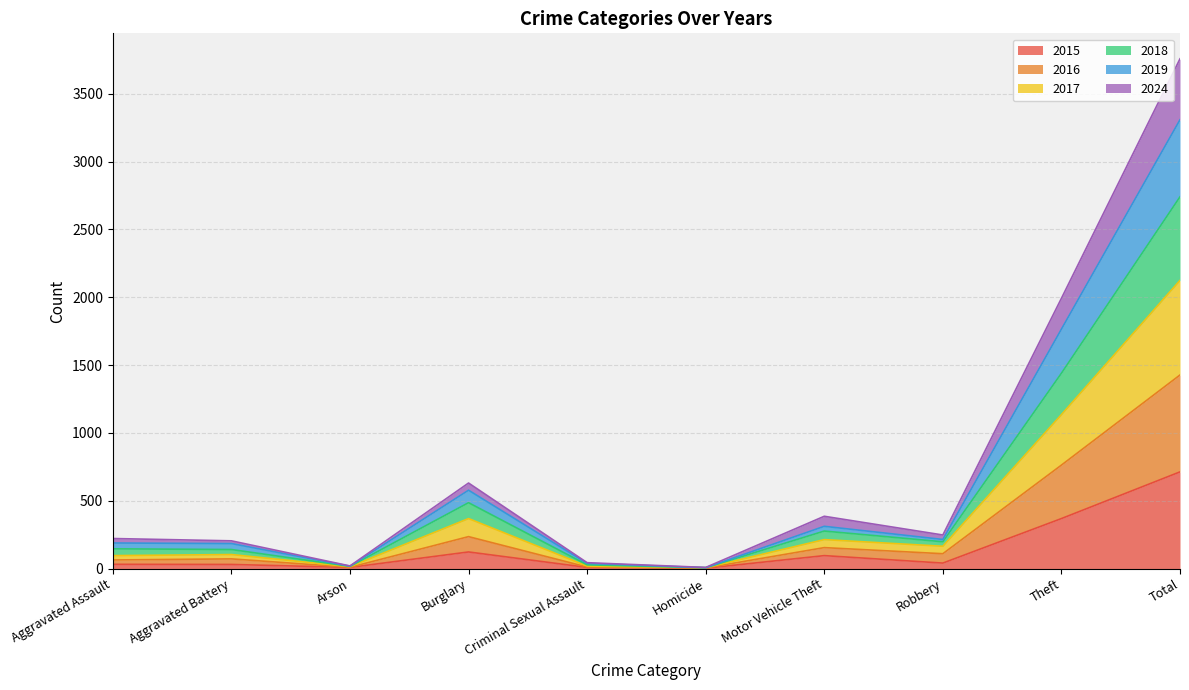

Which category has the highest value in the 2015 series?

Total